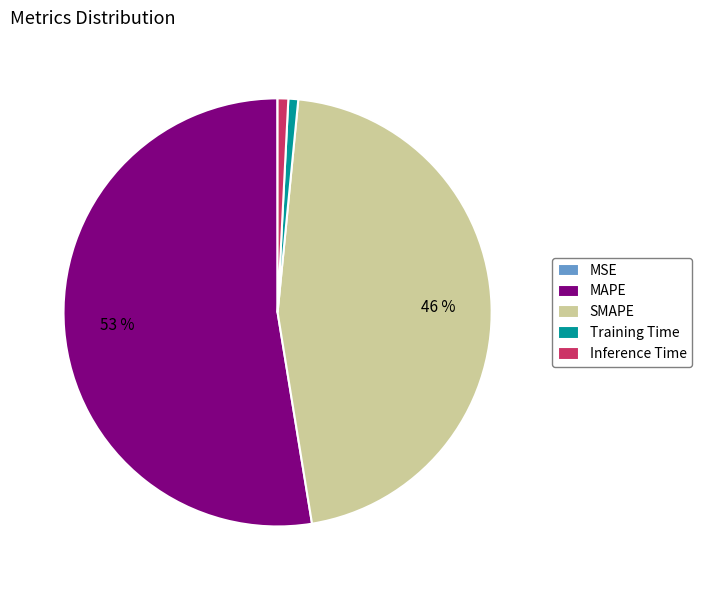

Which category has the biggest portion of the pie?

MAPE